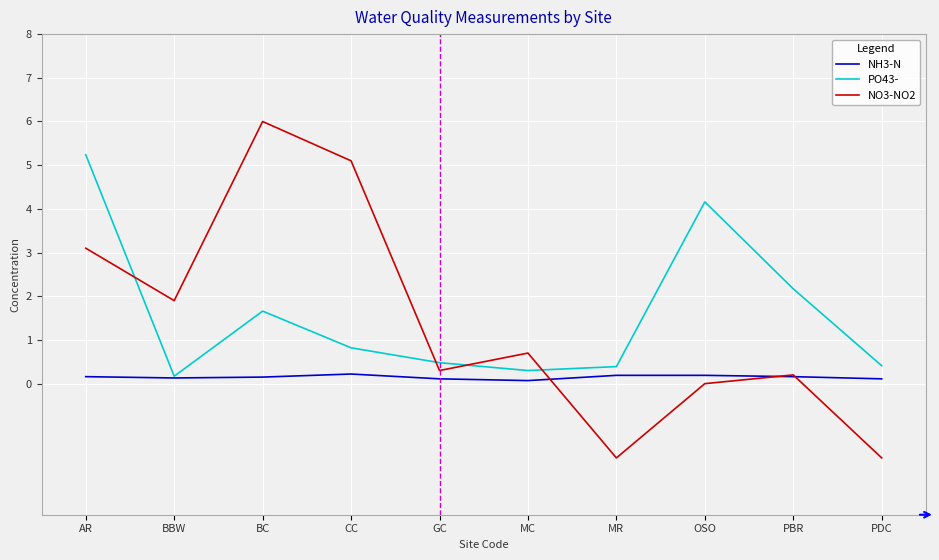

Which series has the largest total across all categories?

PO43-